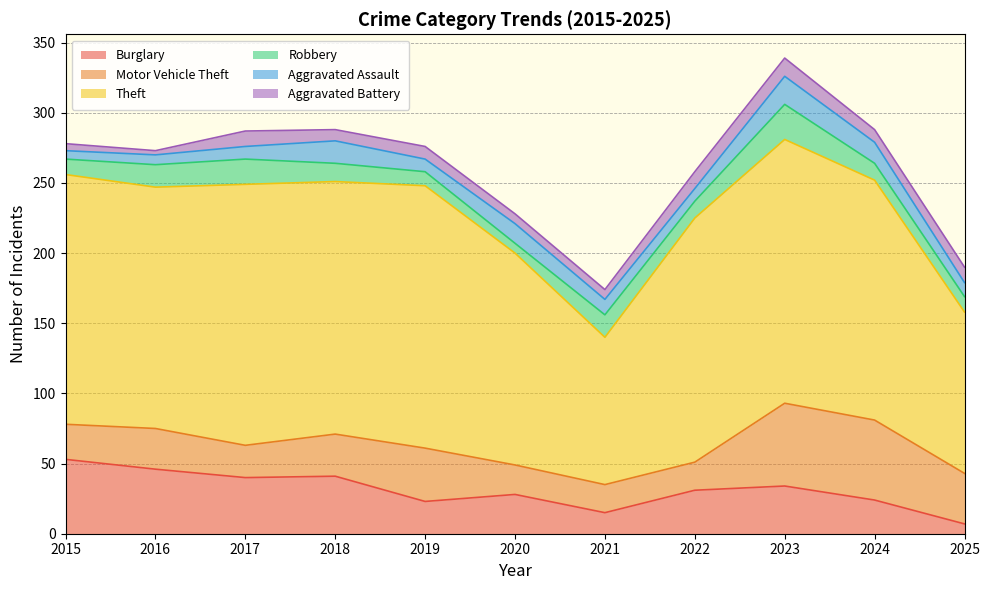

What is the value of the Burglary point at the 7th from the left?

15